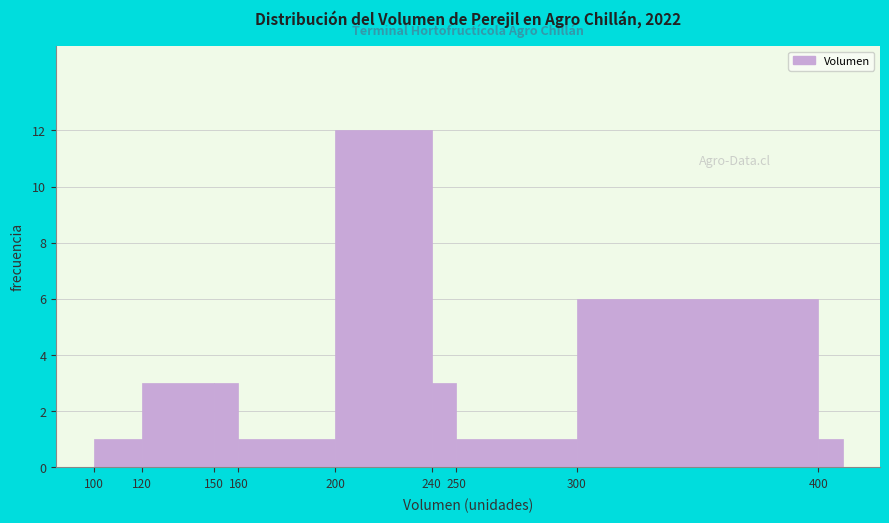

Reading left to right, transcribe this chart: for each bar, give the range it covers on the x-axis and its height. The values are not printed on the chart, so give them approximately, as read against the axis.

100 to 120: 1
120 to 150: 3
150 to 160: 3
160 to 200: 1
200 to 240: 12
240 to 250: 3
250 to 300: 1
300 to 400: 6
400 to 410: 1